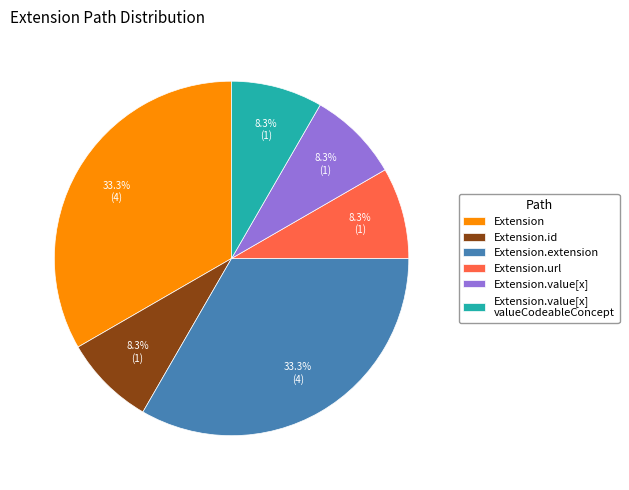

Is the sum of Extension.id and Extension.url greater than half?

No